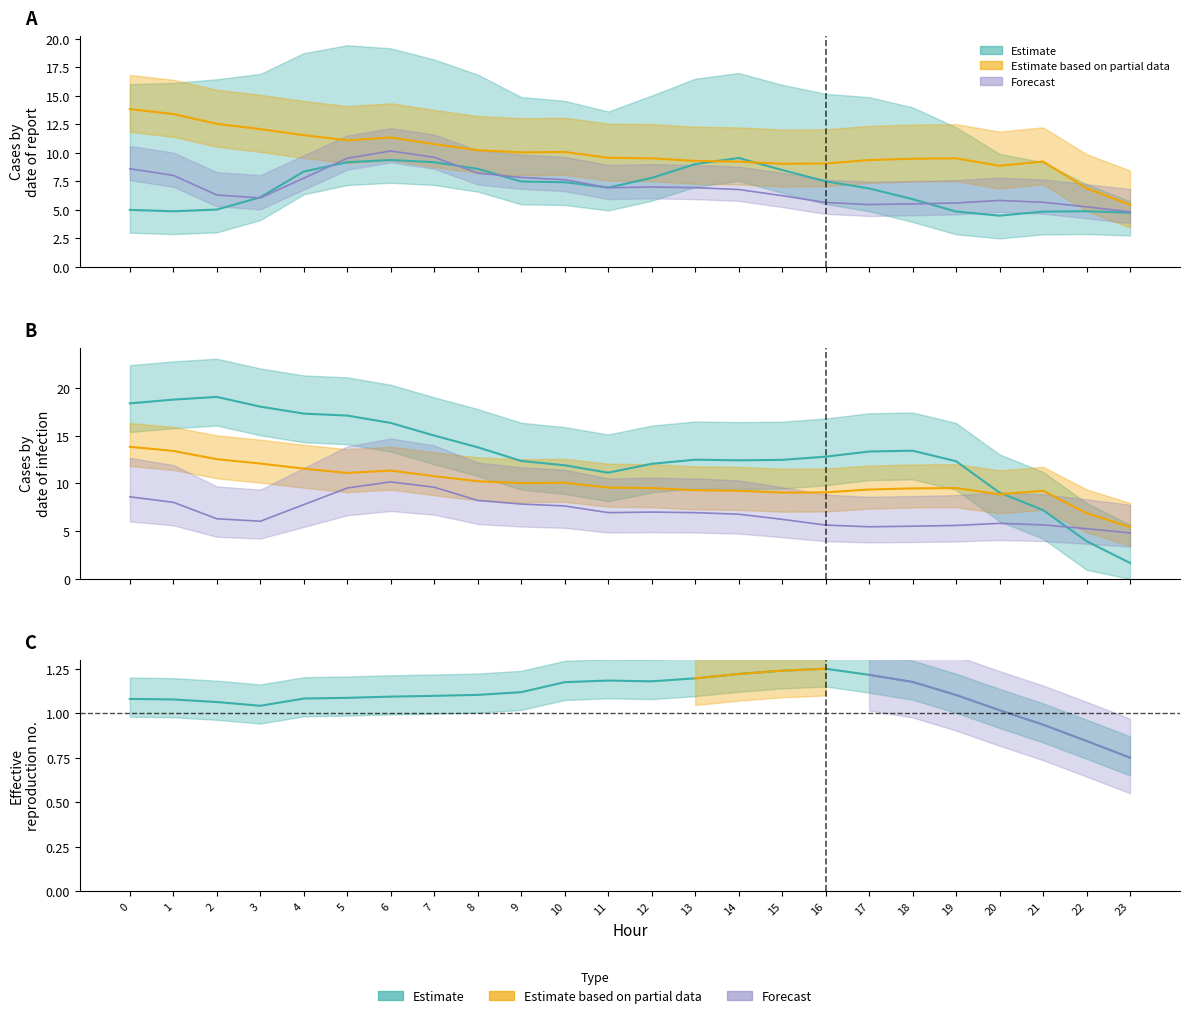

Where is the first local maximum for ATT11?

2